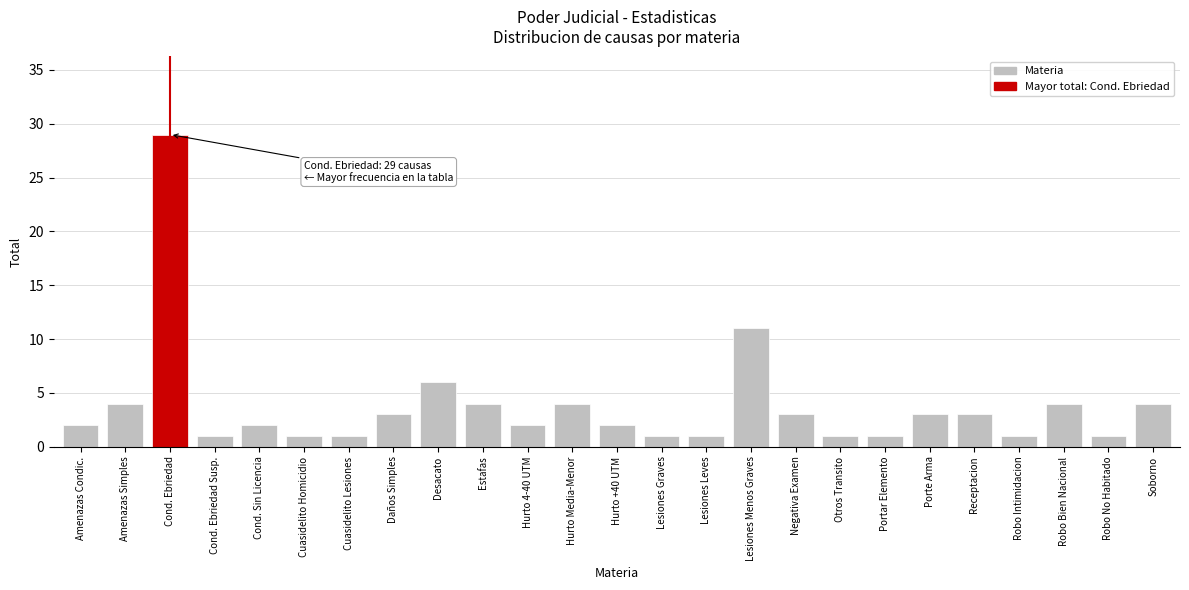

Reading left to right, list all the values displayed in this chart.

2	4	29	1	2	1	1	3	6	4	2	4	2	1	1	11	3	1	1	3	3	1	4	1	4